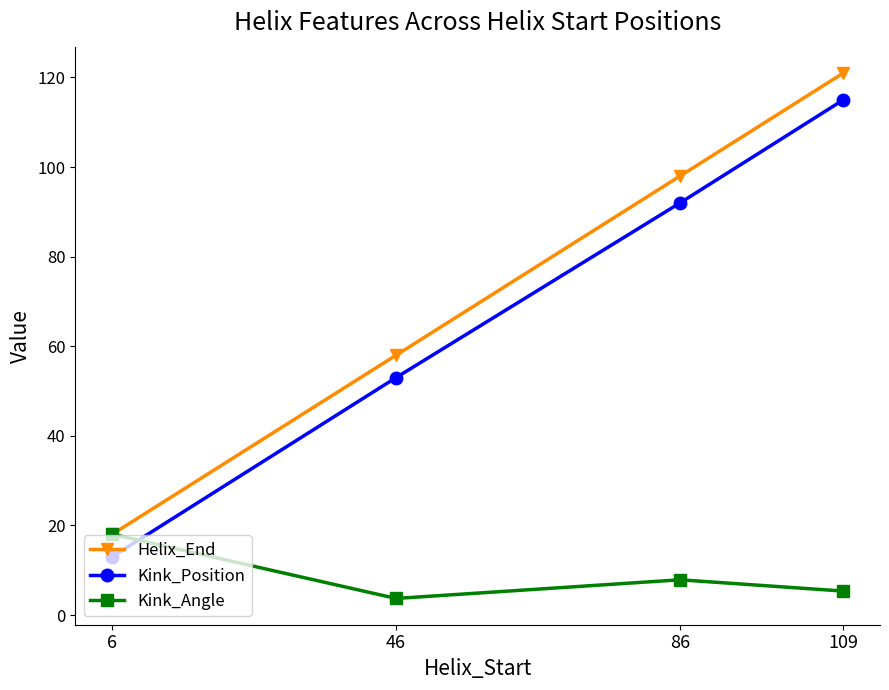

True or false: Kink_Angle has more than 1 points higher than both neighbors.

False